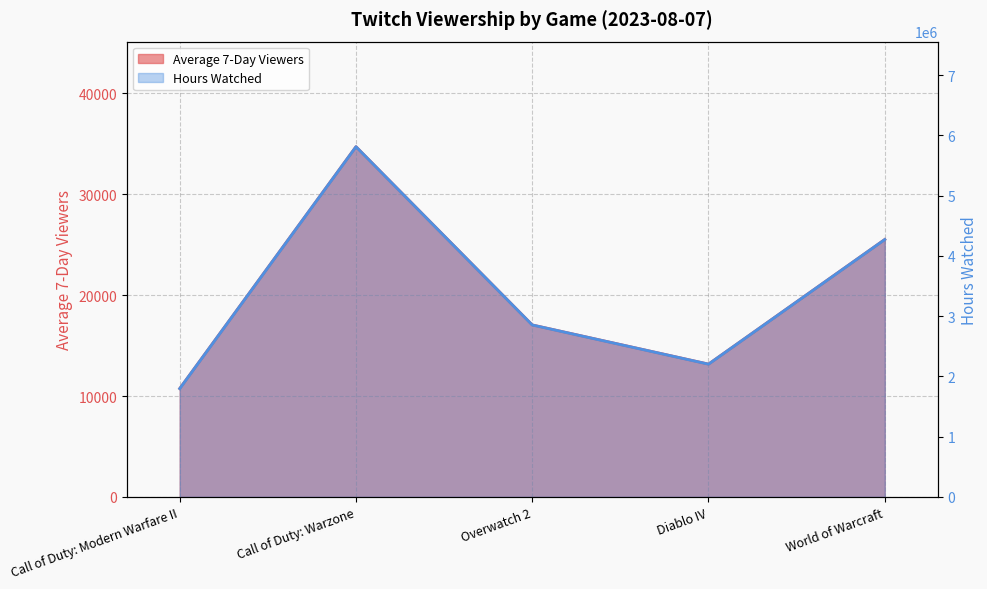

The value of Average 7-Day Viewers at World of Warcraft is 36103. True or false?

False